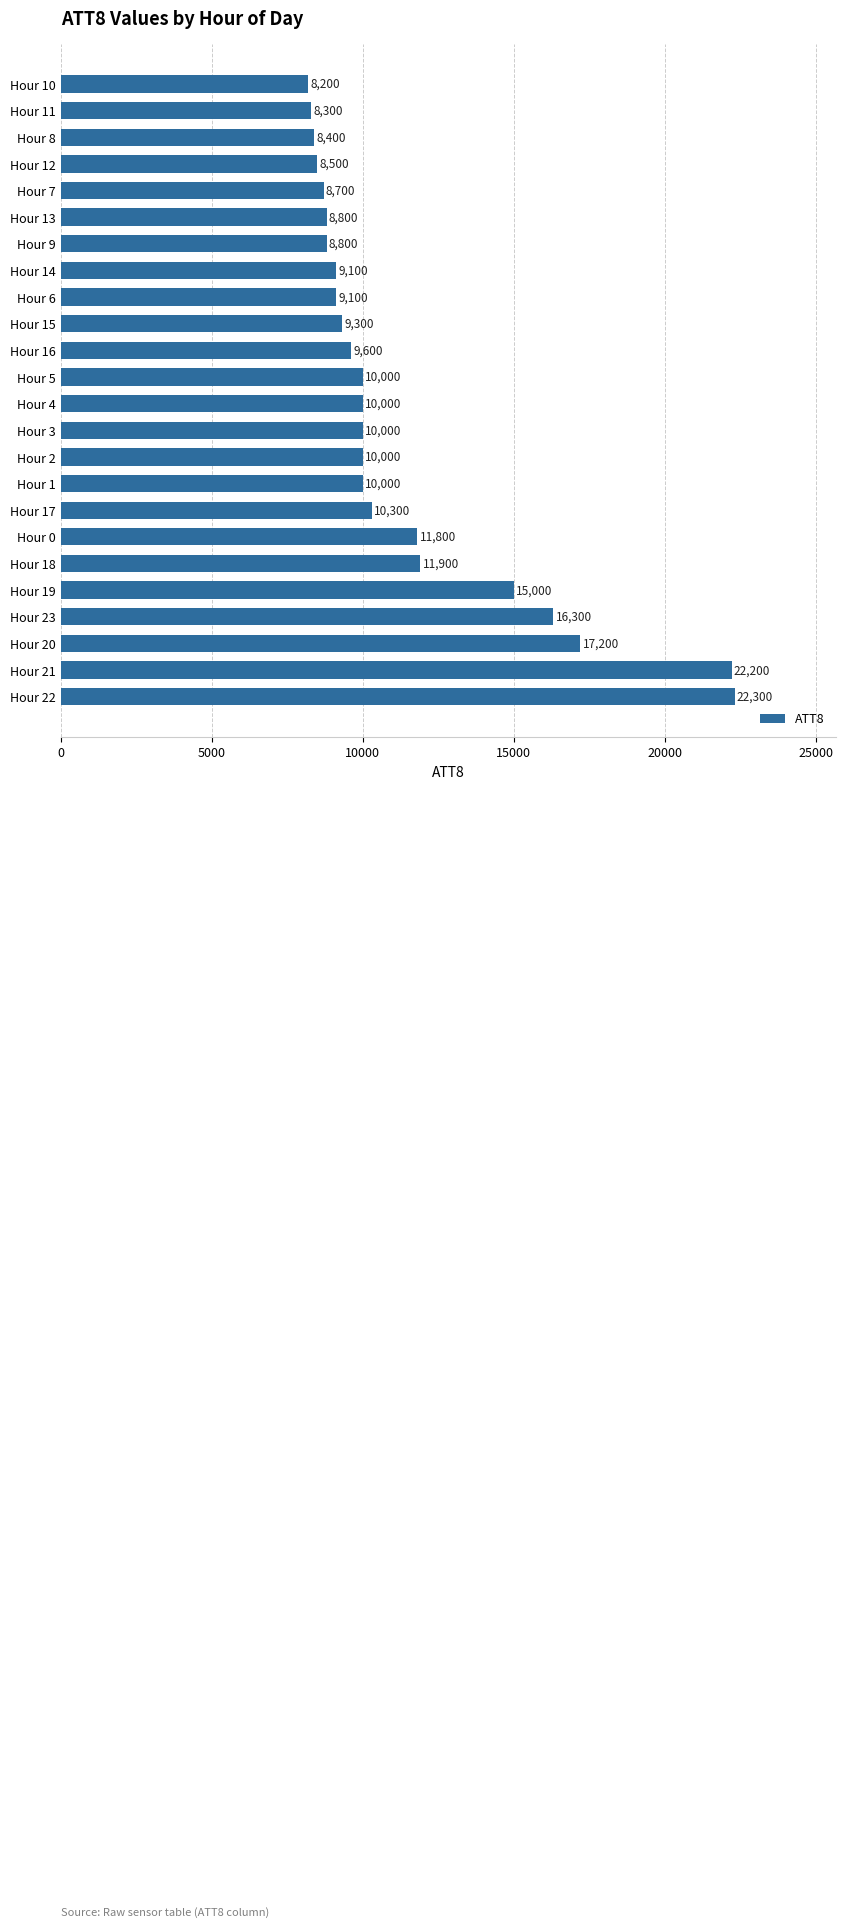

What is the minimum value shown in the chart?

8200